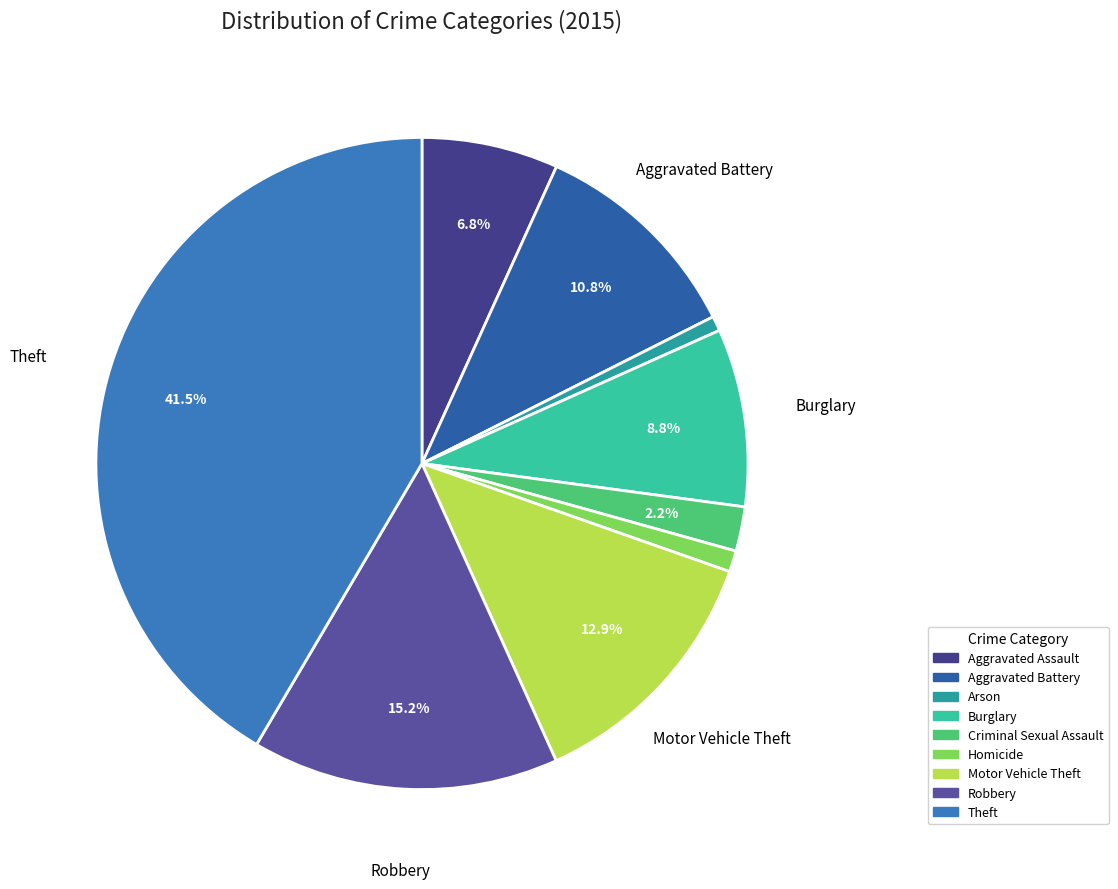

The Theft slice represents 42% of the pie. True or false?

True